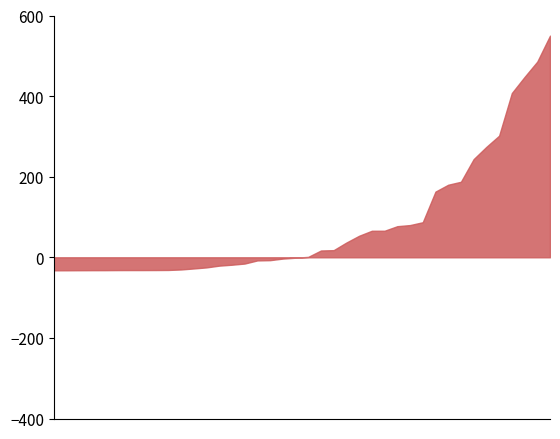

What is the difference between the maximum and minimum values?

582.3